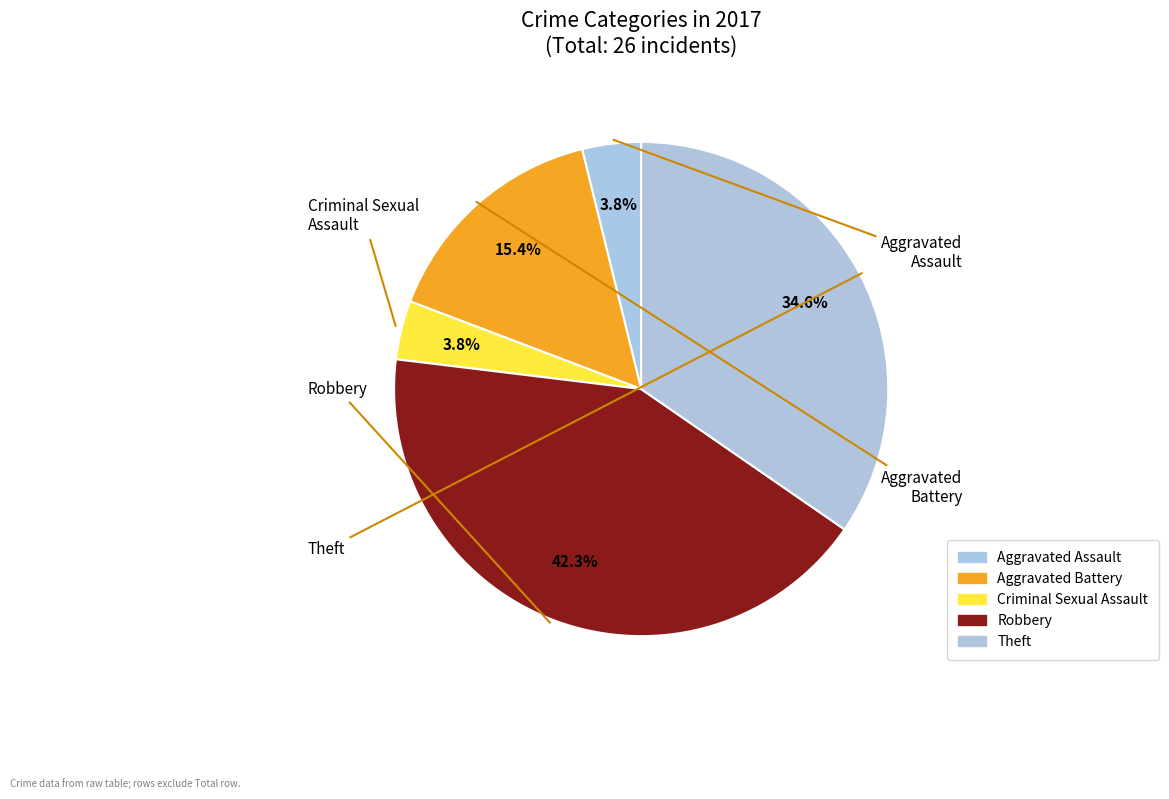

To the nearest percent, what portion does Criminal Sexual Assault represent?

4%